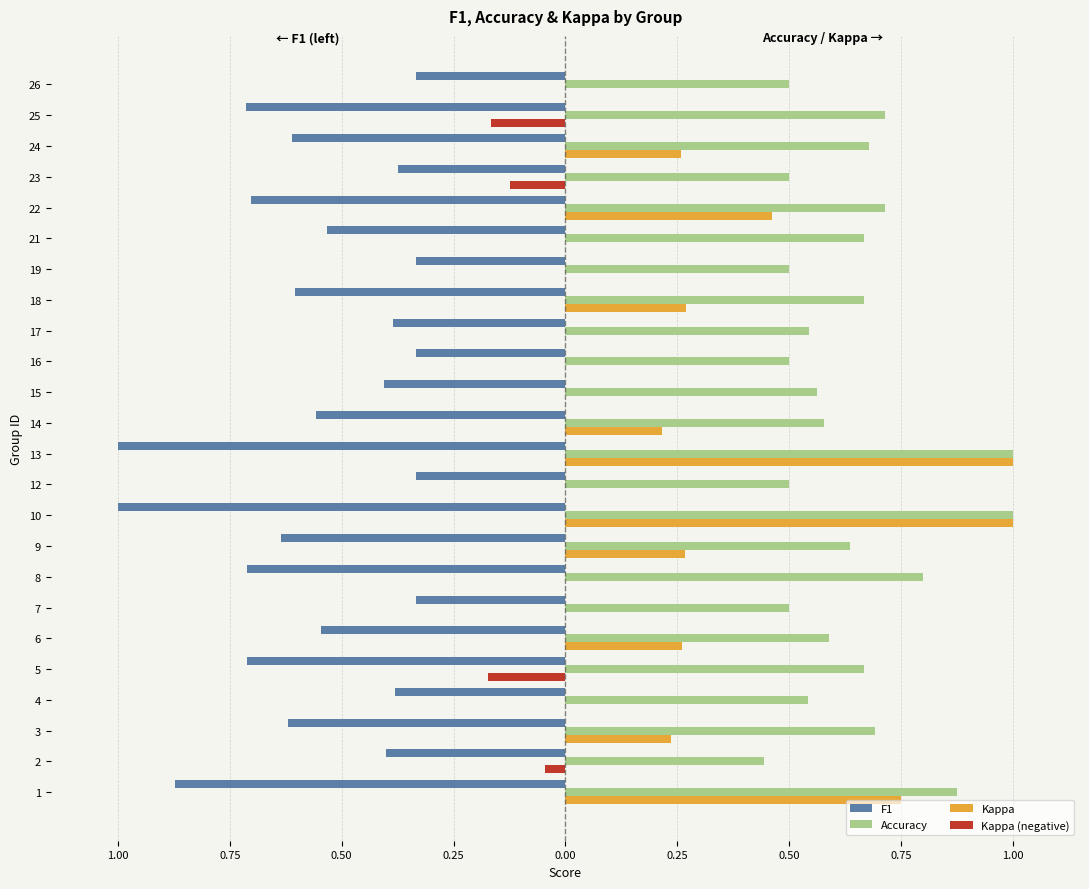

What are all the series names shown in the legend?

F1, Accuracy, Kappa, Kappa (negative)